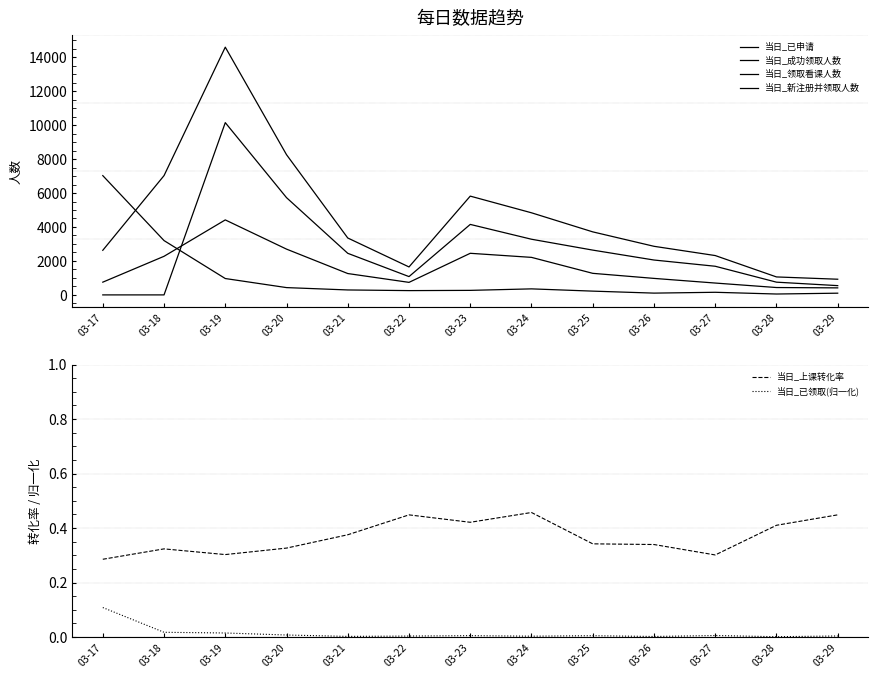

In 当日_新注册并领取人数, how many points are lower than both neighbors (excluding endpoints)?

1